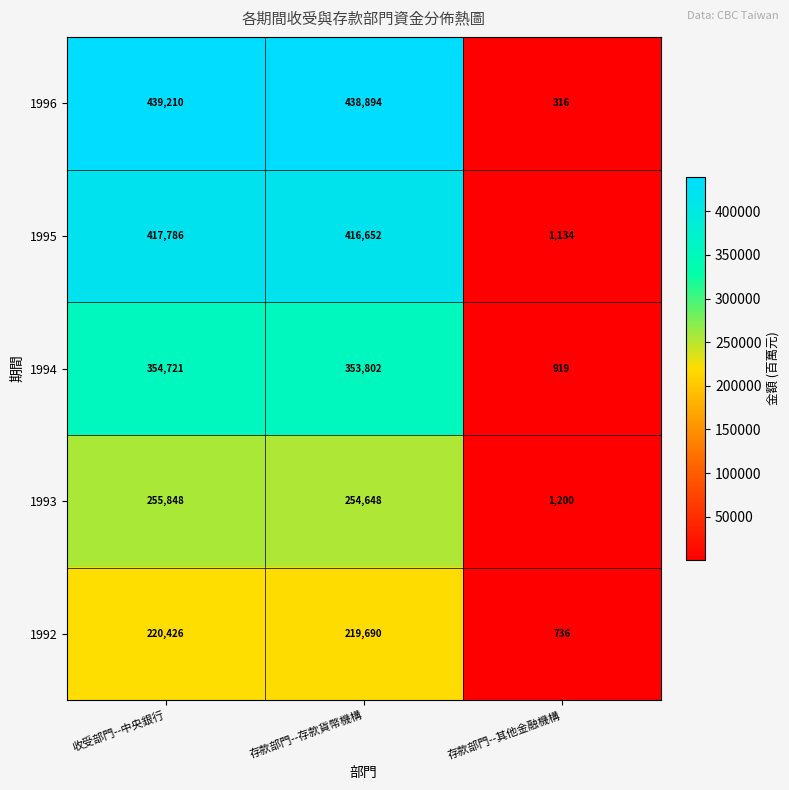

The 1994 series shows 919 at 存款部門--其他金融機構. True or false?

True